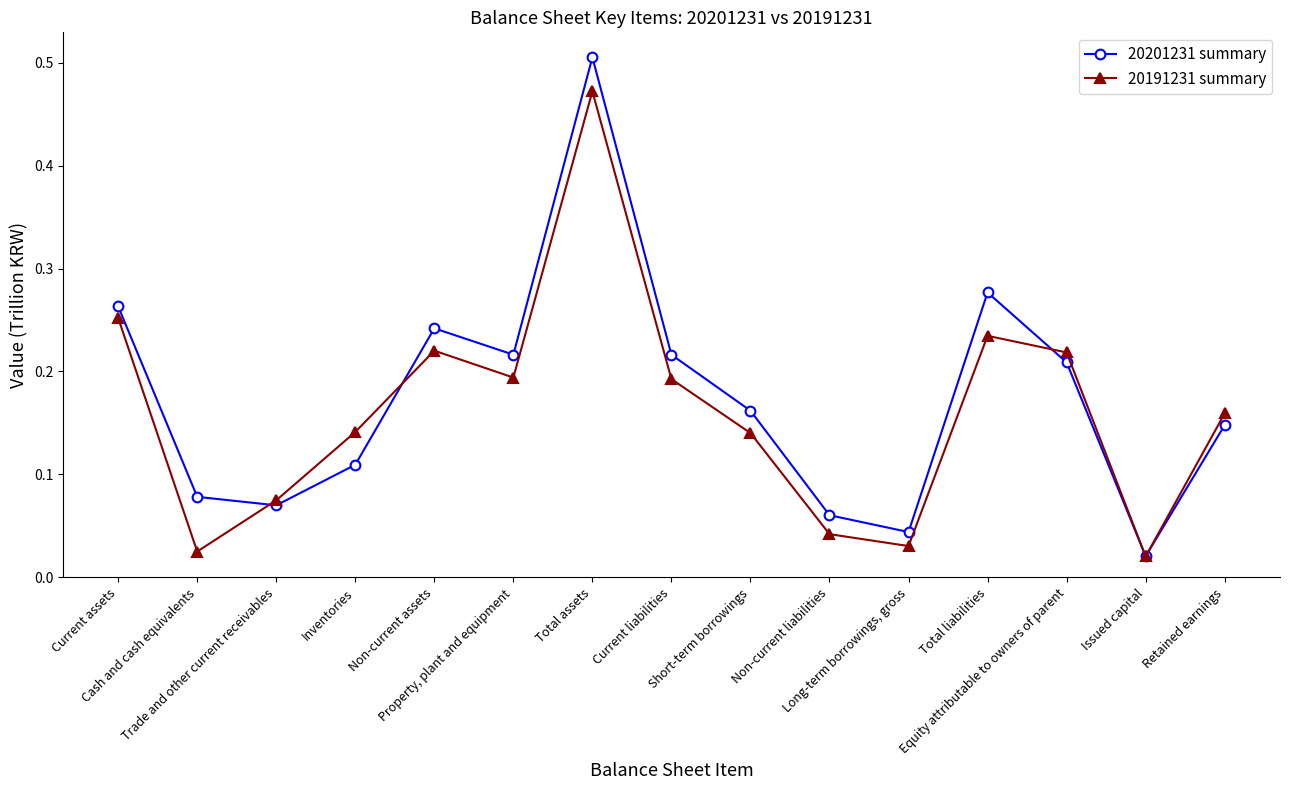

Which series has the largest range (max minus min)?

20201231 summary